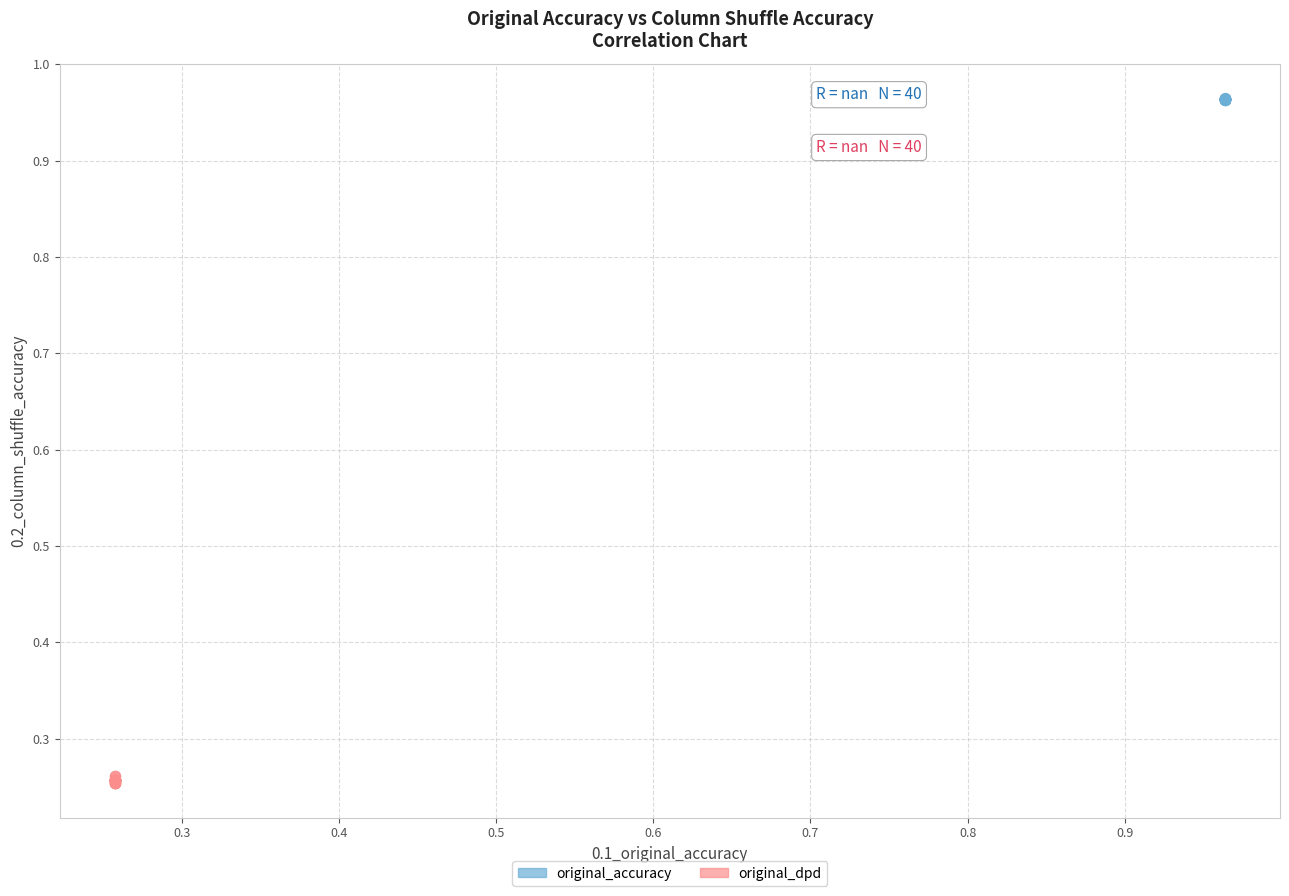

Which series has the largest Y range (max minus min)?

original_dpd